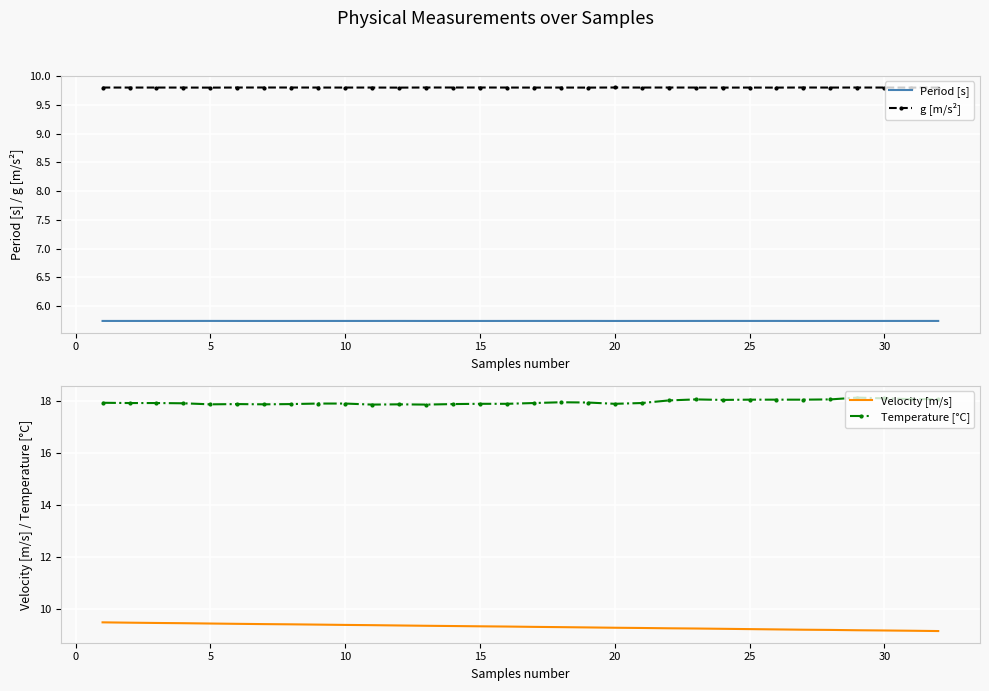

True or false: g [m/s²] and Period [s] intersect in this chart.

False